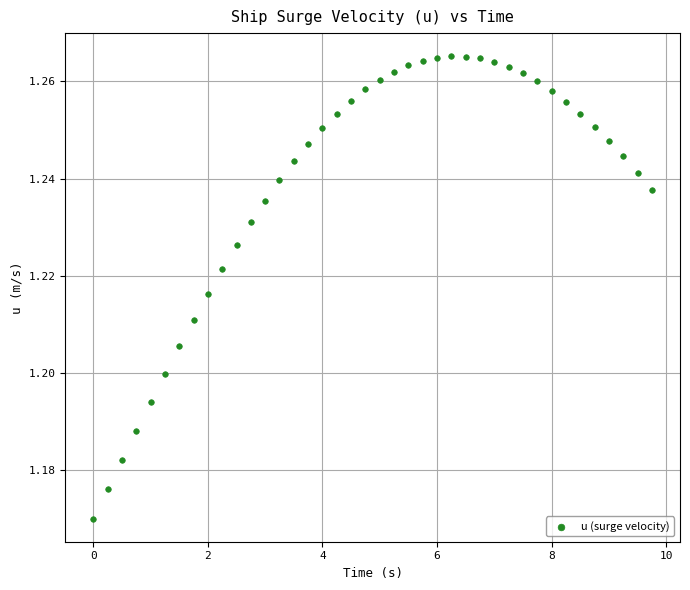

What is the range of X values (max minus min)?

9.8